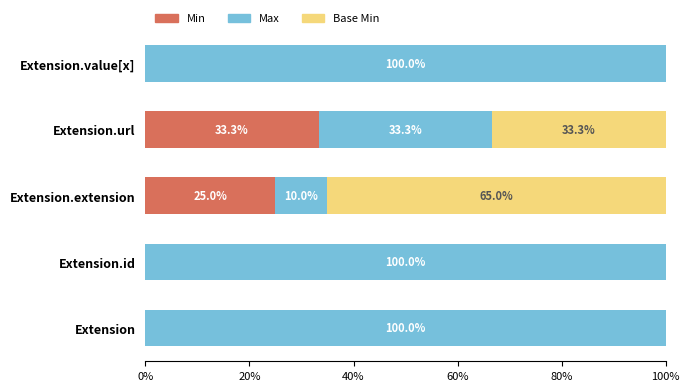

What is the approximate value of Min at Extension.url?

33.3